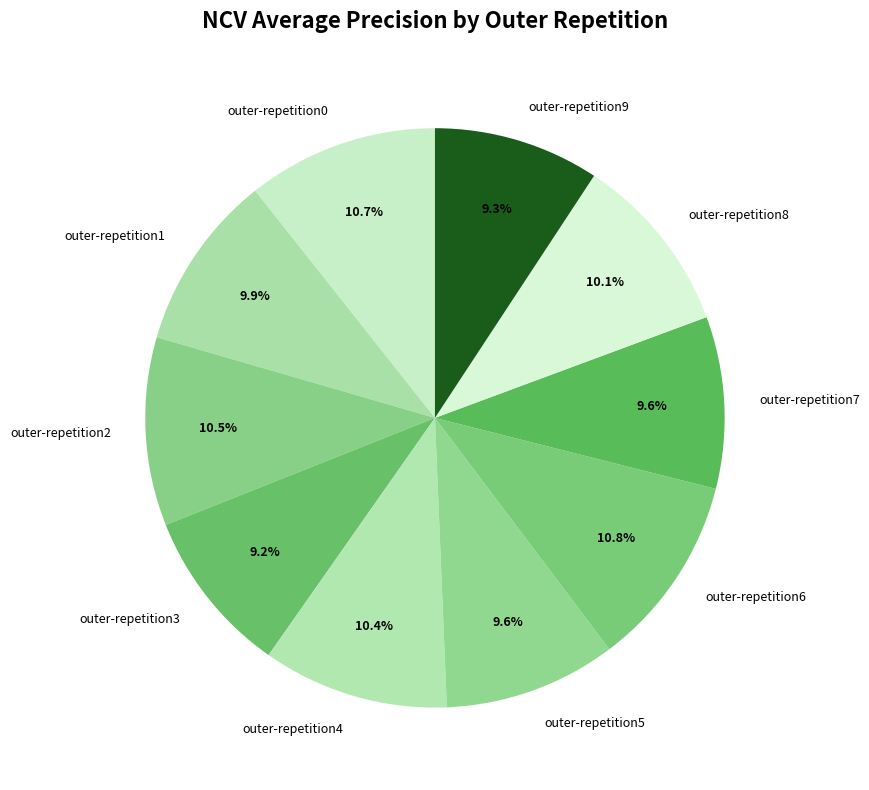

What percentage is NOT represented by outer-repetition8?

89.9%